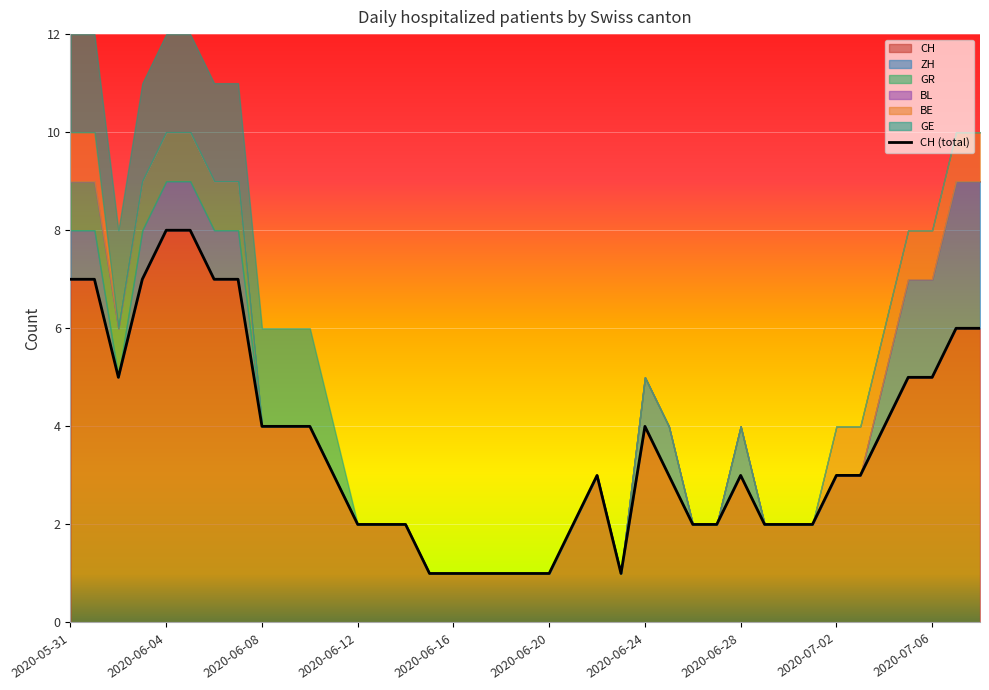

The value of CH at 2020-06-16 is 1. True or false?

True